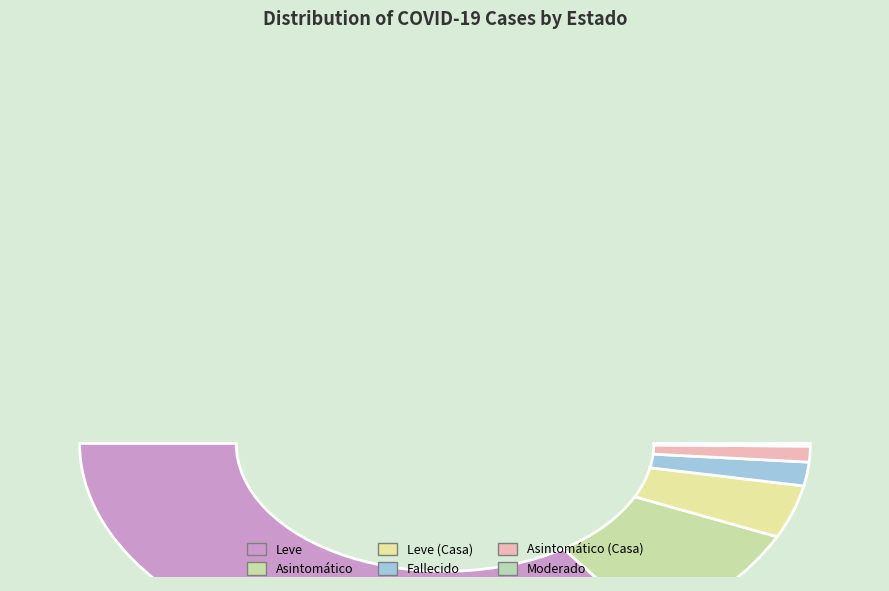

Which category accounts for the majority?

Leve